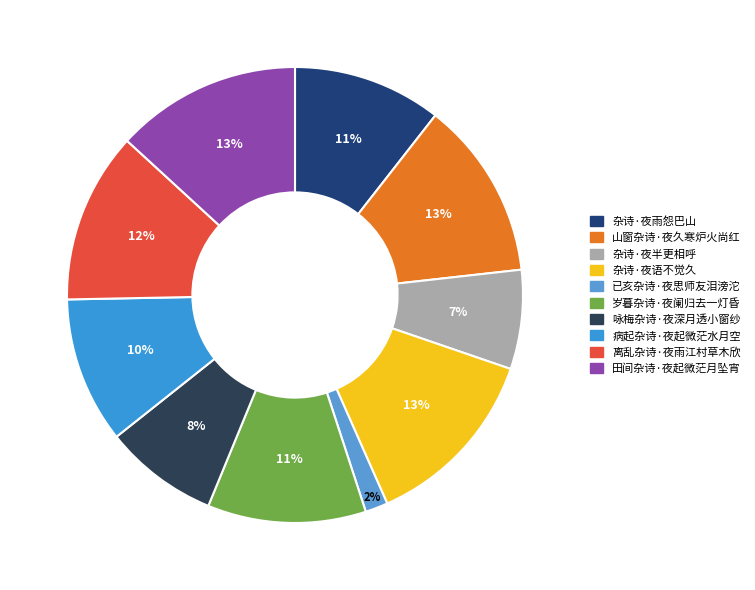

Which has a higher value, 咏梅杂诗·夜深月透小窗纱 or 山窗杂诗·夜久寒炉火尚红?

山窗杂诗·夜久寒炉火尚红